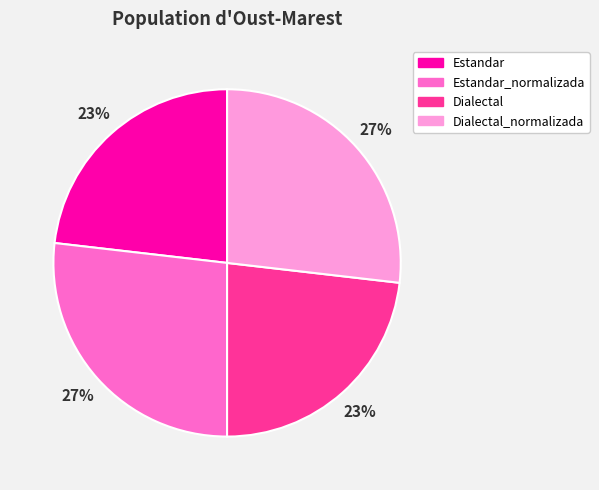

To the nearest percent, what is the average slice percentage?

25%